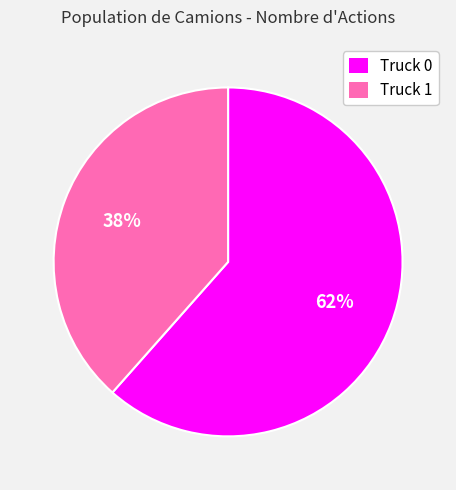

Count the number of slices in the pie.

2